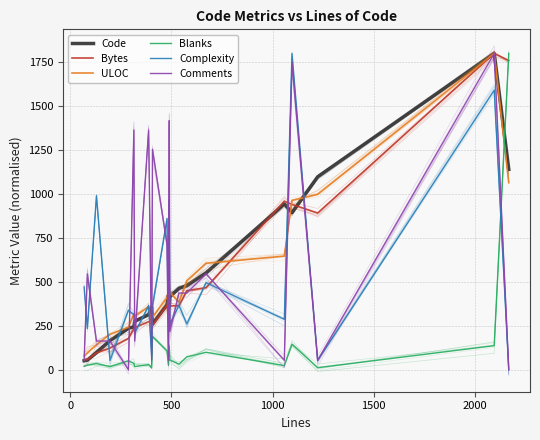

How many interior local peaks does the ULOC series have?

4